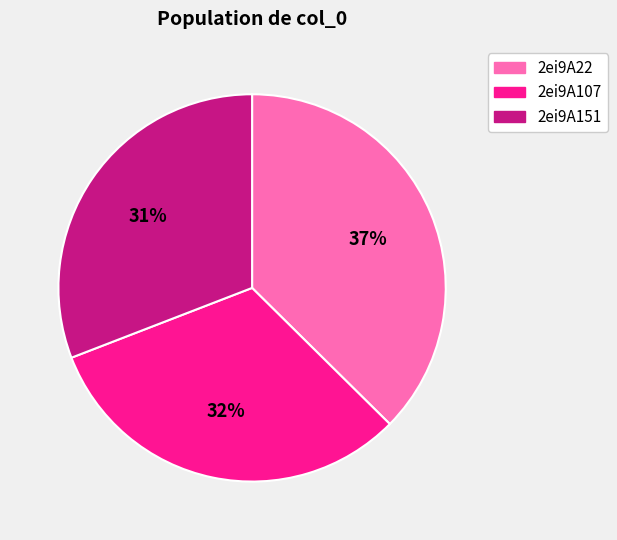

What percentage is the 2ei9A22 slice, to the nearest percent?

37%